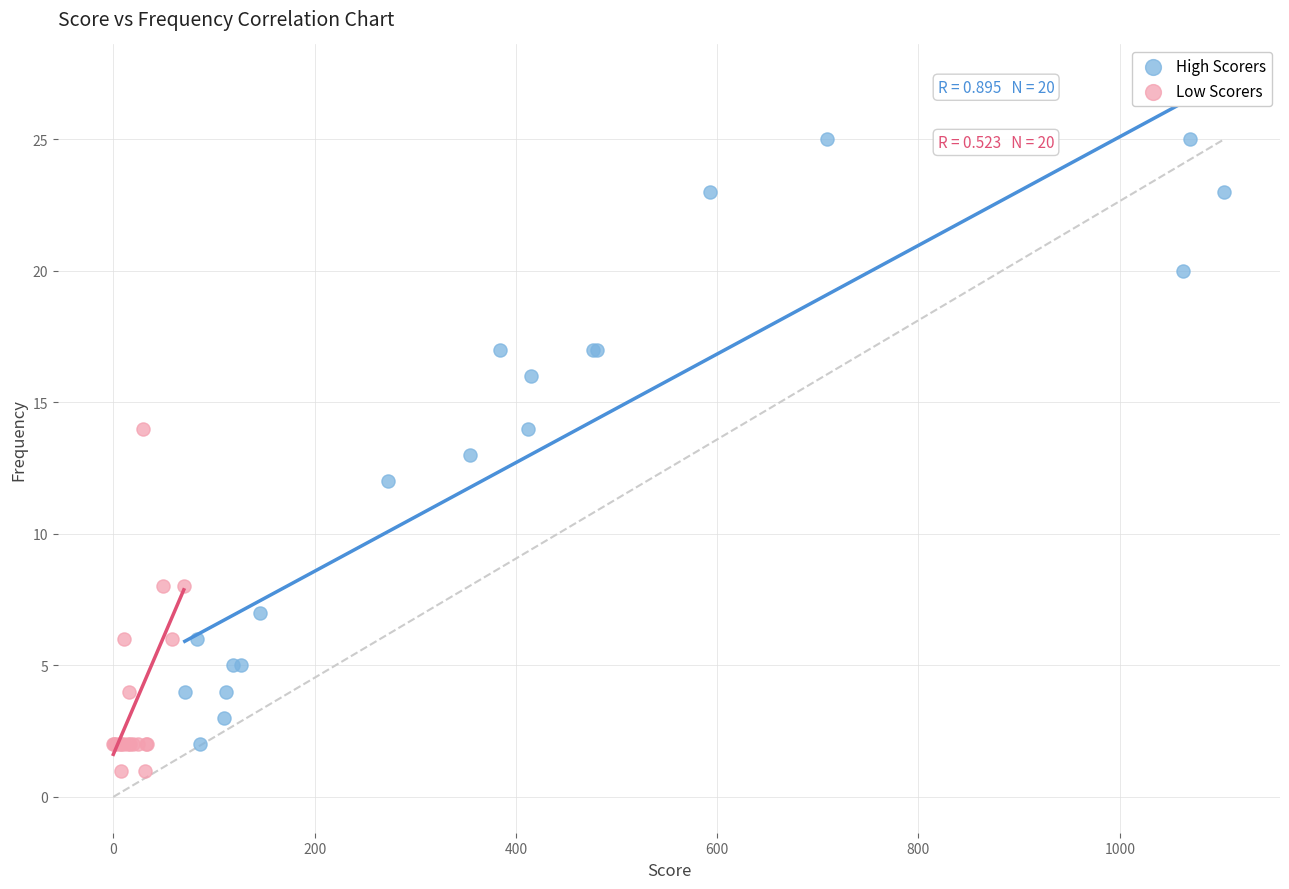

What are all the series names shown in the legend?

High Scorers, Low Scorers